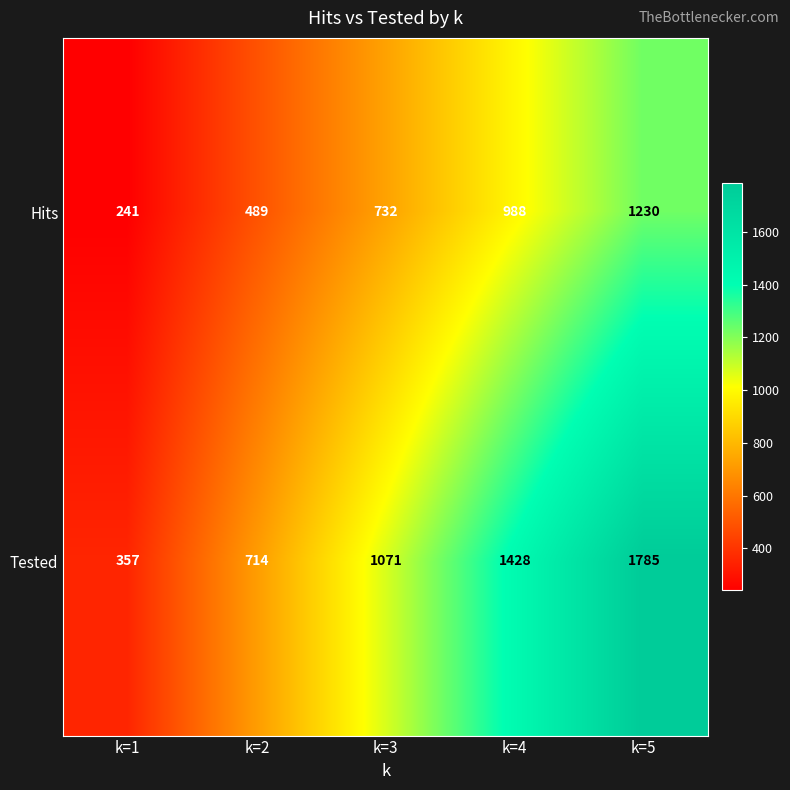

Read the Hits value at k=4.

988